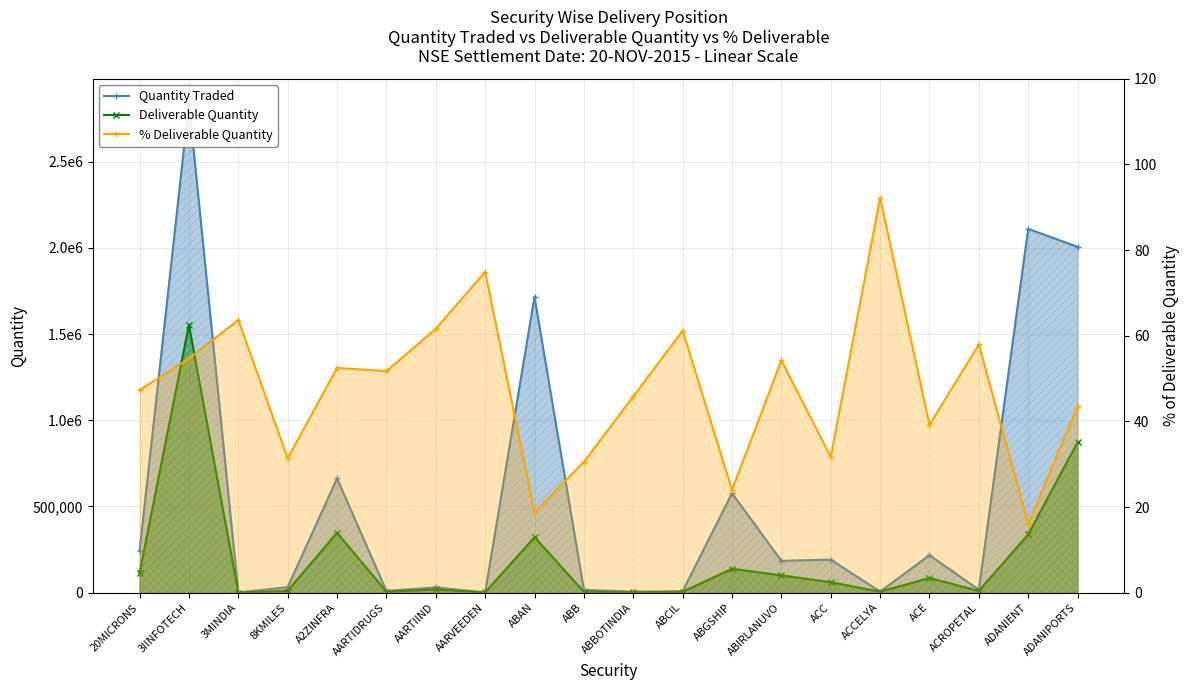

Is the value of Deliverable Quantity at 3IINFOTECH greater than the value of Quantity Traded at ABGSHIP?

Yes